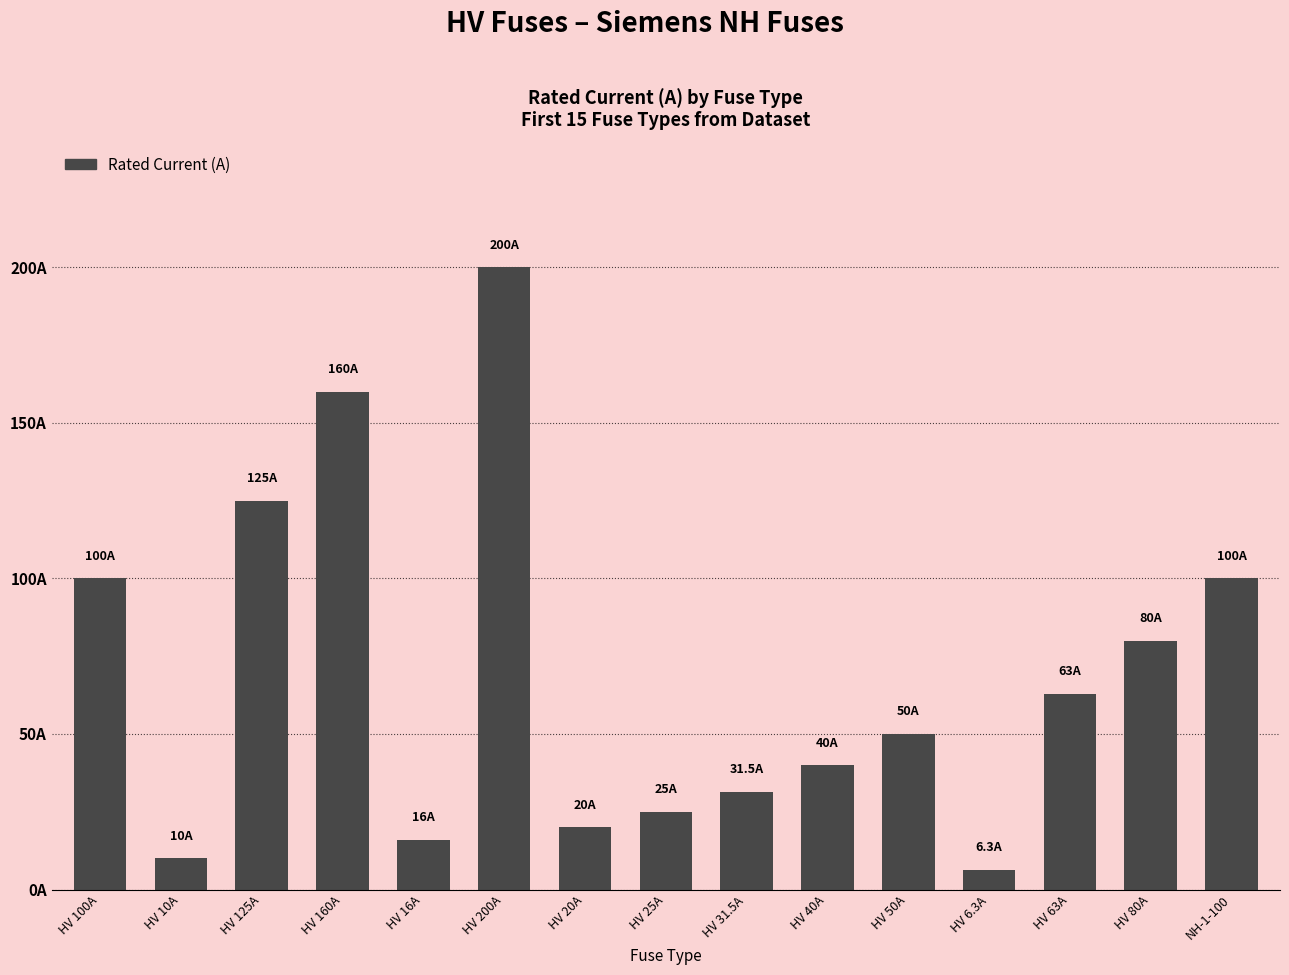

At which label does the data first exceed 50?

HV 100A